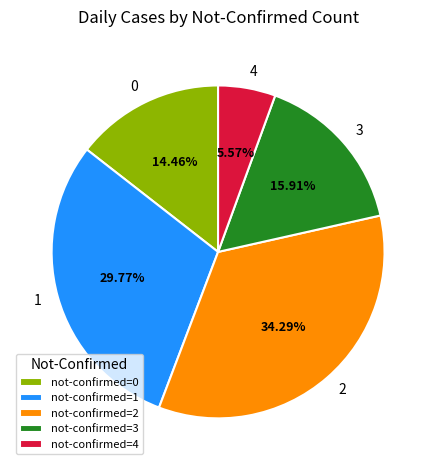

How many segments does this pie chart have?

5